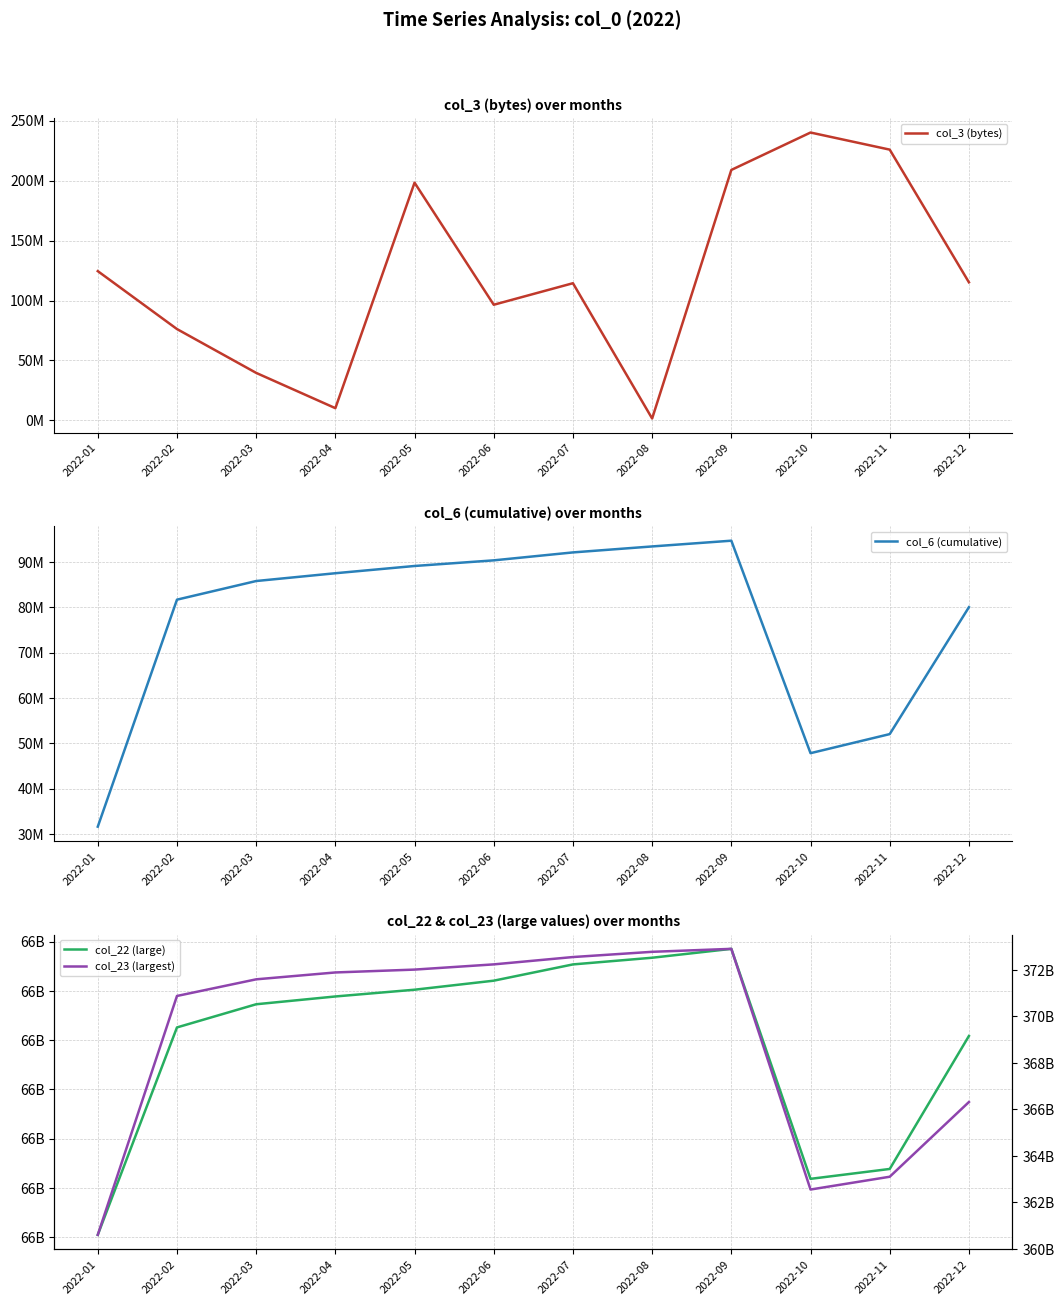

Does the chart display data point markers on the line(s)?

No